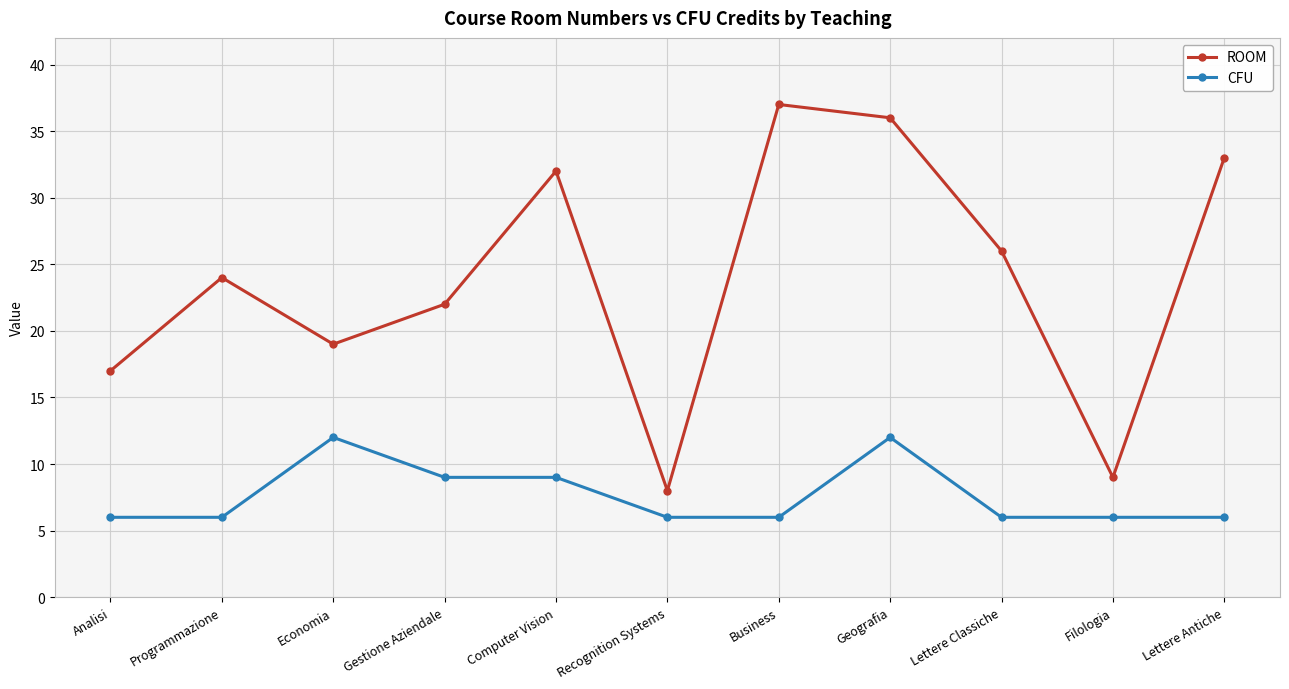

Is the value of CFU at Analisi greater than the value of ROOM at Filologia?

No